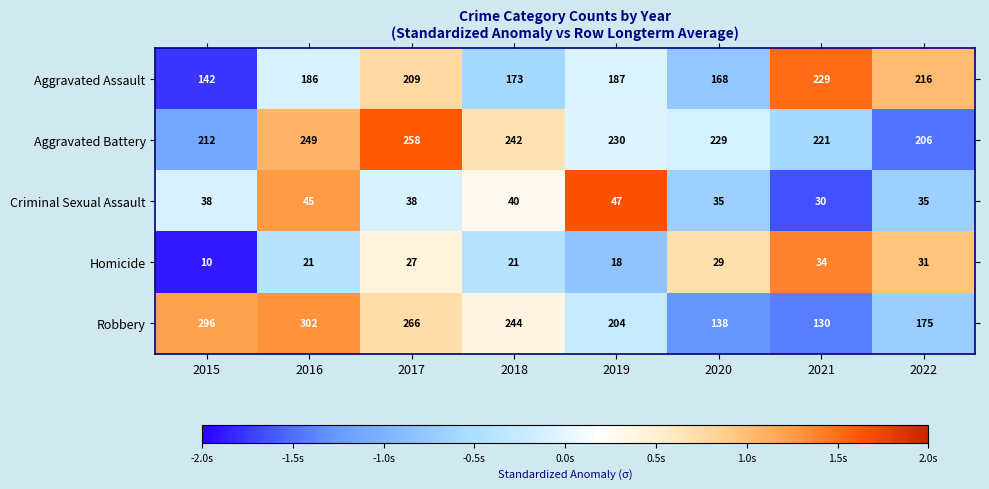

Between 2018 and 2022, which series saw the biggest shift?

Robbery